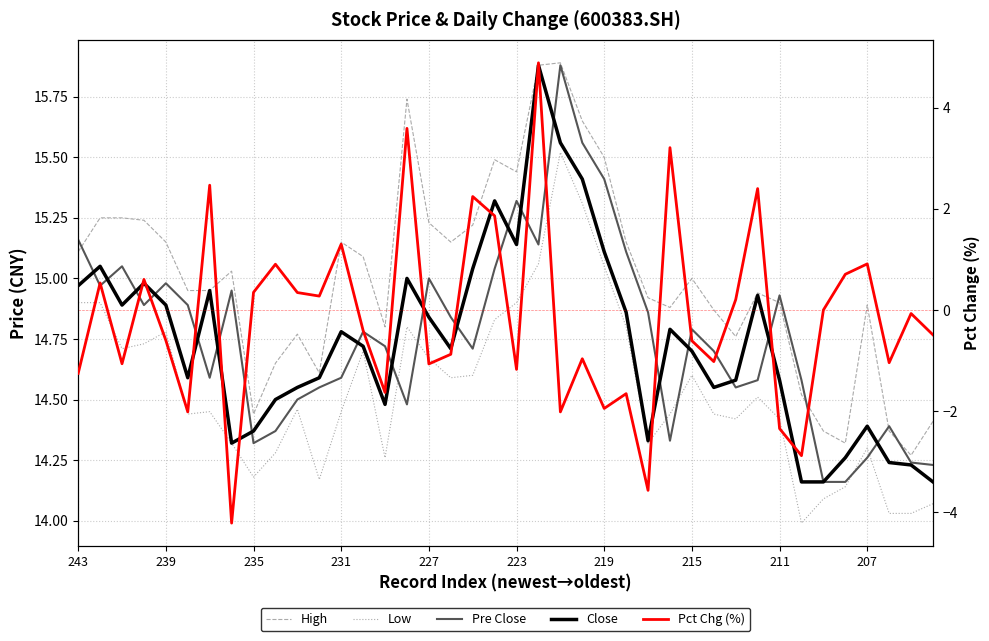

At how many categories does at least one series exceed 9?

40